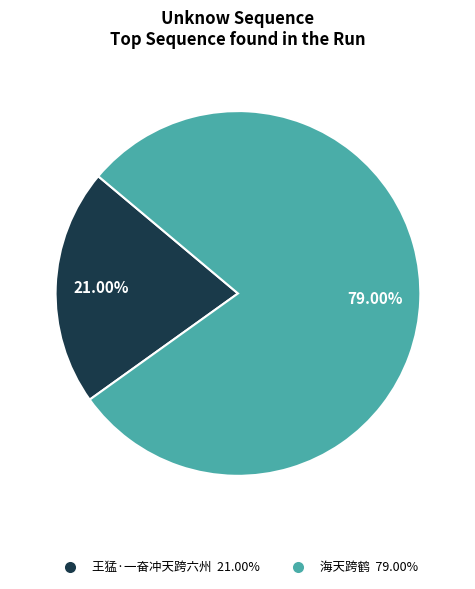

The 海天跨鹤 slice represents 79% of the pie. True or false?

True